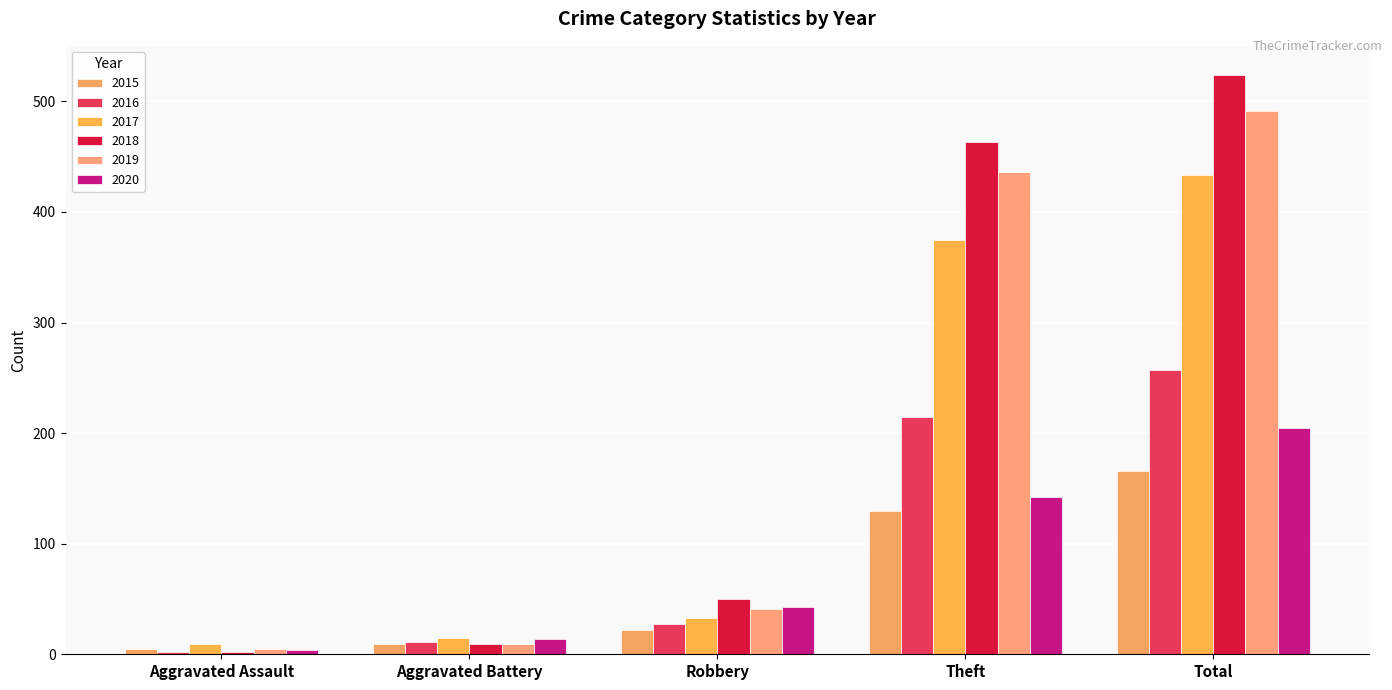

At which category does the chart reach its peak across all series?

Total